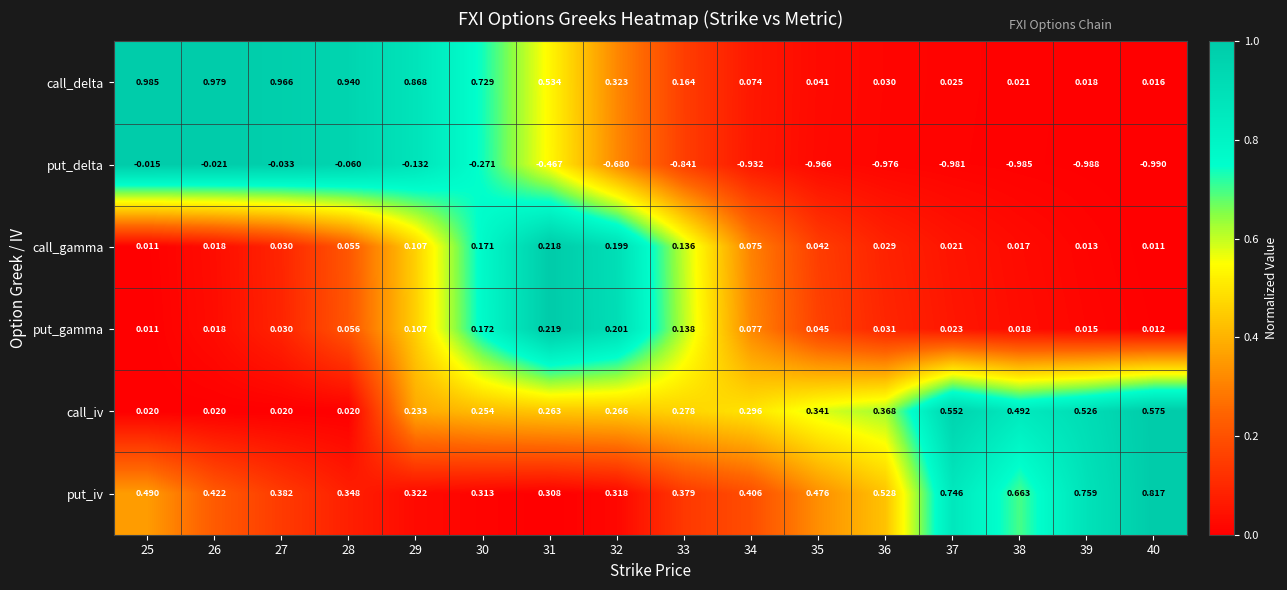

Is the value of put_delta at 26 greater than the value of call_iv at 25?

No